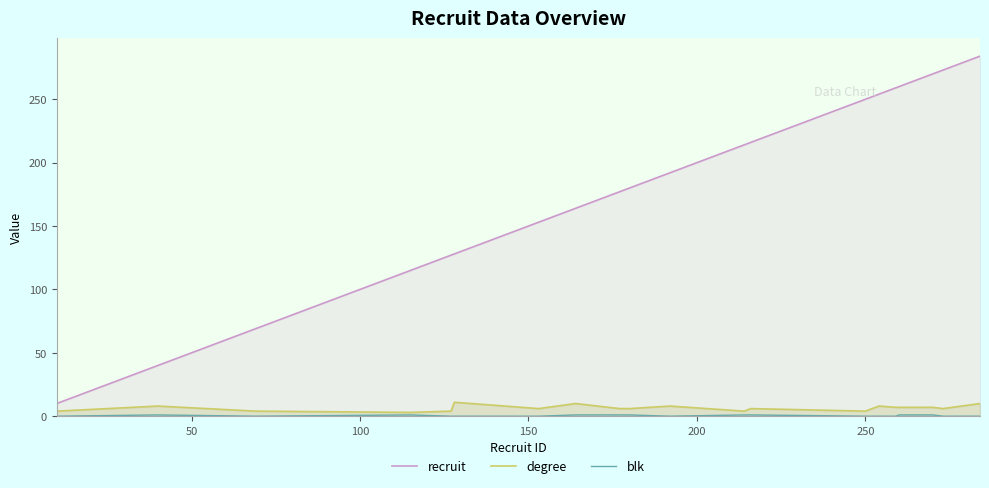

True or false: degree and blk cross at least once.

False